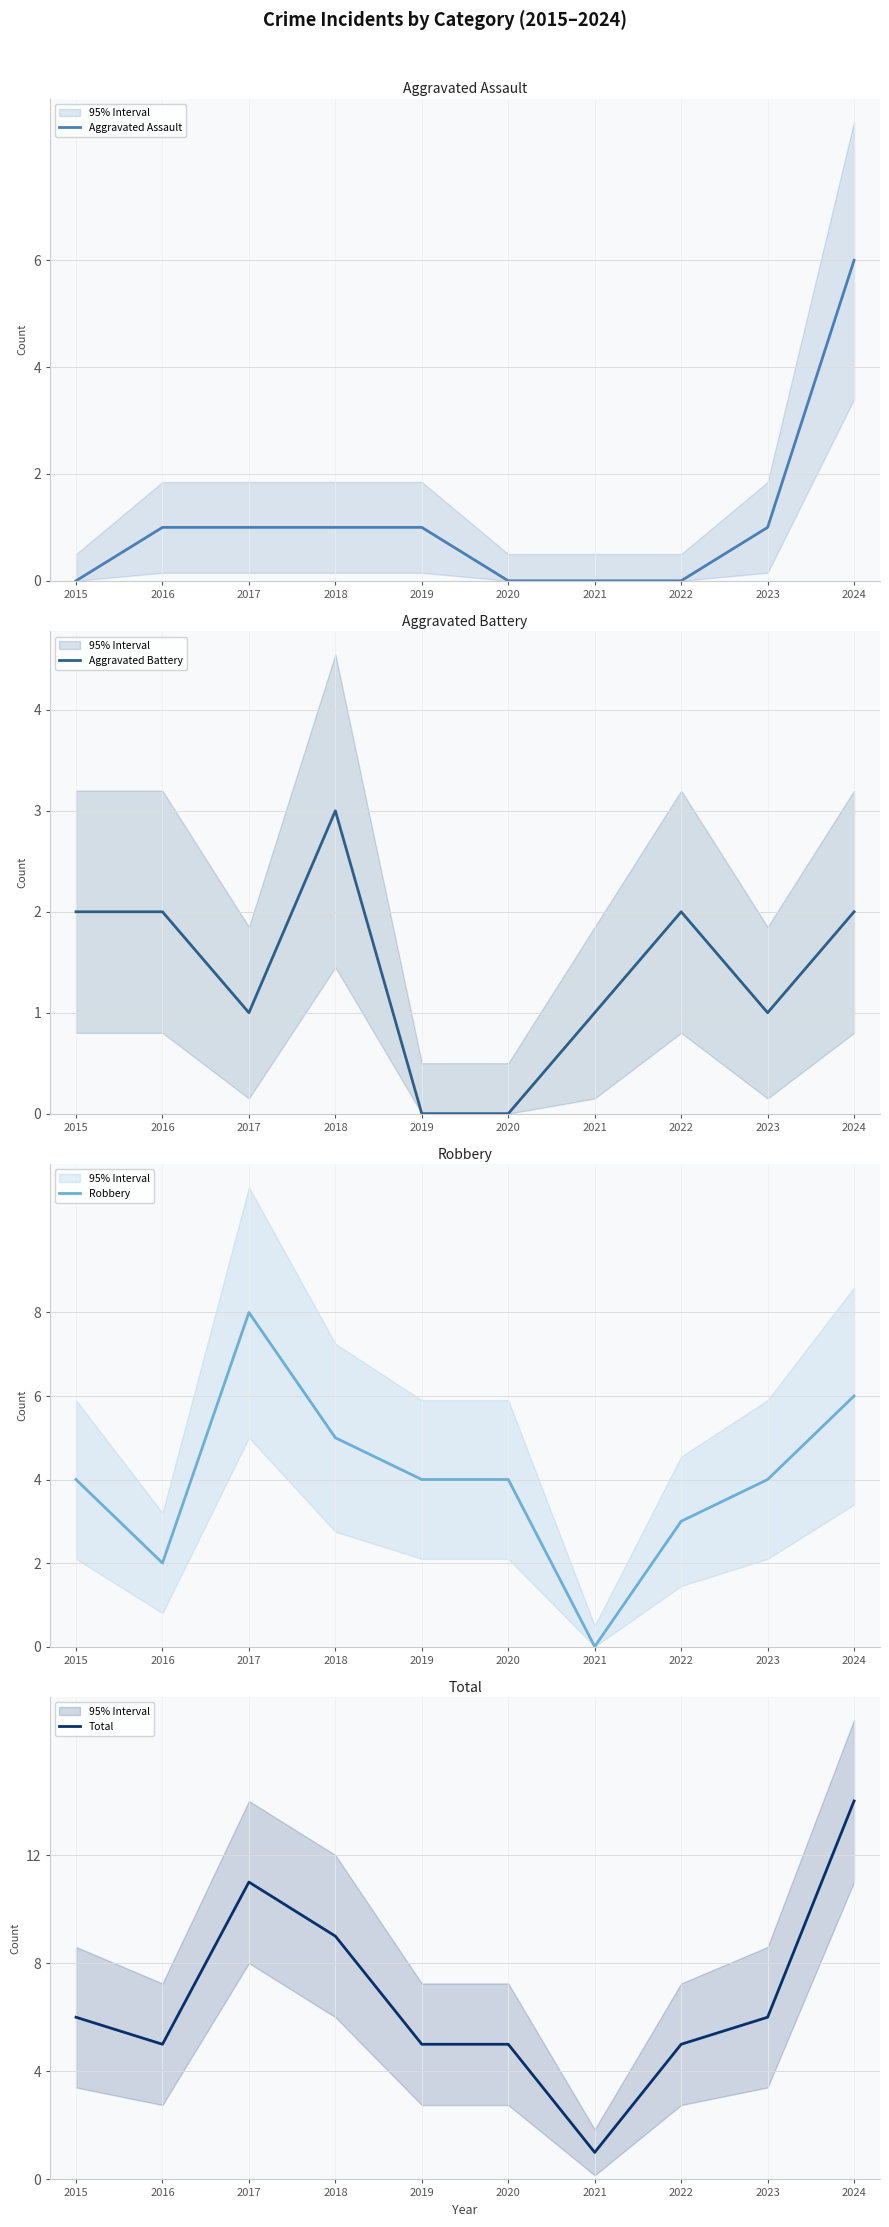

Reading right to left, what are all the values shown in this chart?

Aggravated Assault: 6	1	0	0	0	1	1	1	1	0
Aggravated Battery: 2	1	2	1	0	0	3	1	2	2
Robbery: 6	4	3	0	4	4	5	8	2	4
Total: 14	6	5	1	5	5	9	11	5	6